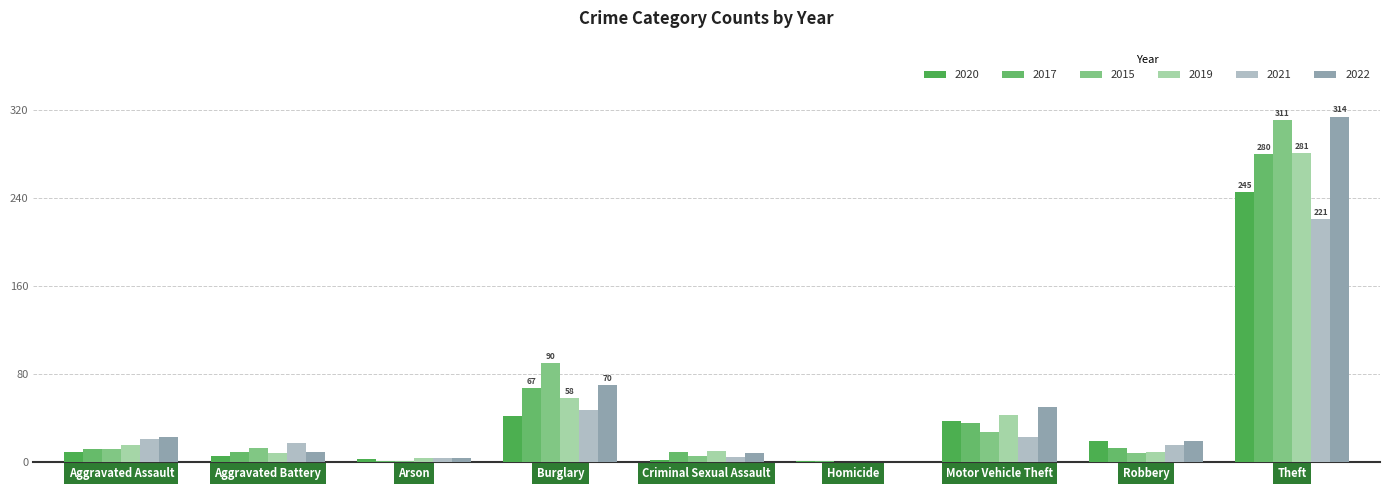

What is the value of the 2017 bar at the 6th from the left?

1